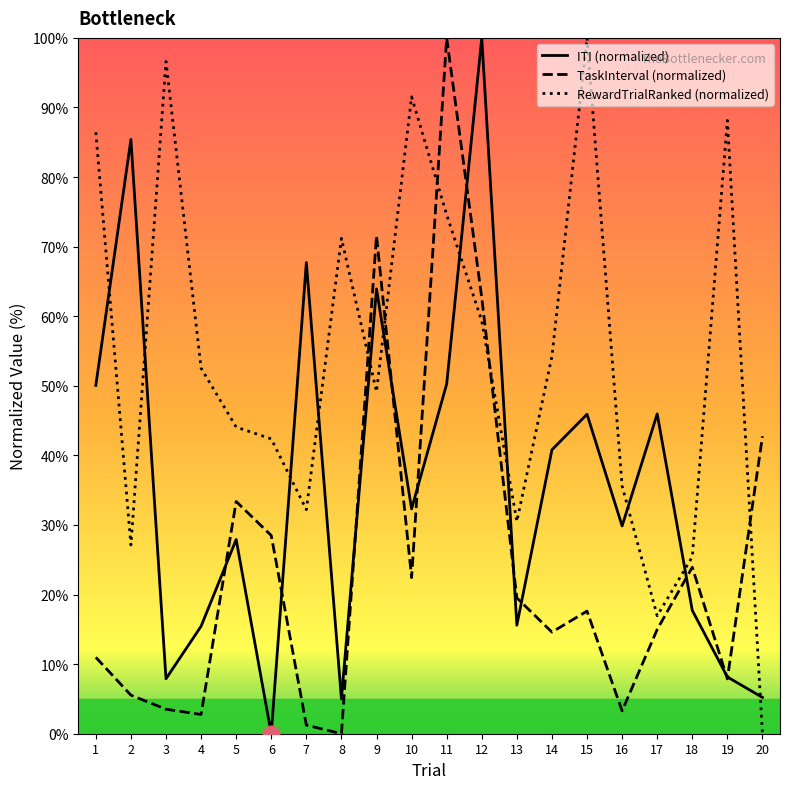

Reading right to left, what are all the values shown in this chart?

ITI (normalized): 20=5.2	19=8.2	18=17.7	17=46.0	16=29.9	15=45.9	14=40.8	13=15.6	12=100.0	11=50.3	10=32.3	9=63.9	8=5.0	7=67.7	6=0.0	5=27.9	4=15.4	3=7.9	2=85.4	1=50.1
TaskInterval (normalized): 20=42.8	19=7.9	18=23.9	17=15.0	16=3.3	15=17.6	14=14.6	13=19.5	12=62.7	11=100.0	10=22.4	9=71.6	8=0.0	7=1.2	6=28.5	5=33.4	4=2.8	3=3.5	2=5.5	1=11.0
RewardTrialRanked (normalized): 20=0.0	19=88.1	18=25.4	17=16.9	16=35.6	15=100.0	14=54.2	13=30.5	12=59.3	11=74.6	10=91.5	9=49.2	8=71.2	7=32.2	6=42.4	5=44.1	4=52.5	3=96.6	2=27.1	1=86.4